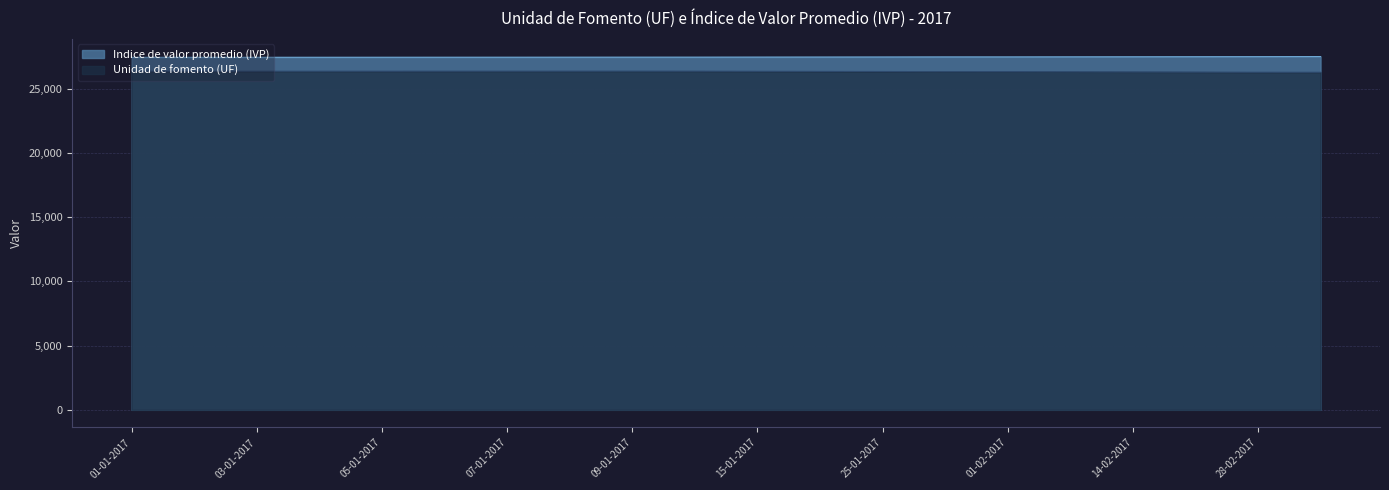

The value of Unidad de fomento (UF) at 01-01-2017 is 36274.4. True or false?

False